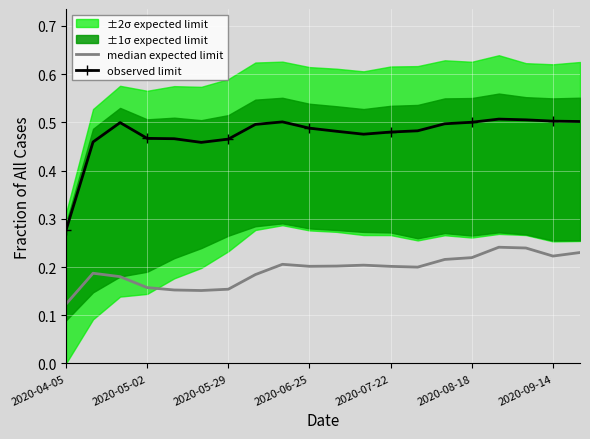

Is it true that median expected limit equals 0.2 at 11?

True